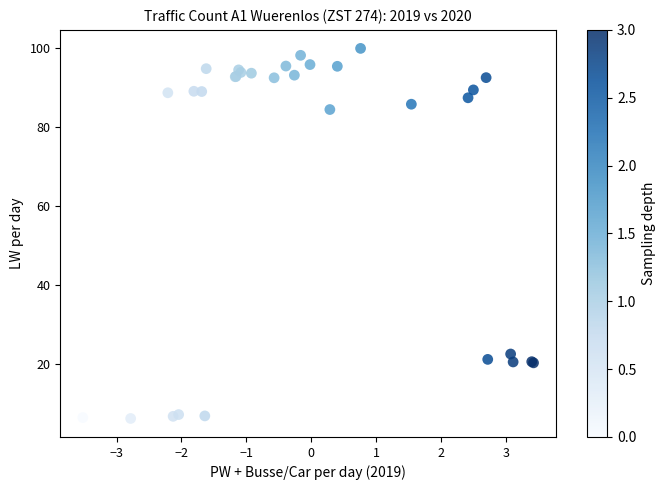

What Y value in the scatter plot is closest to 53?

22.6